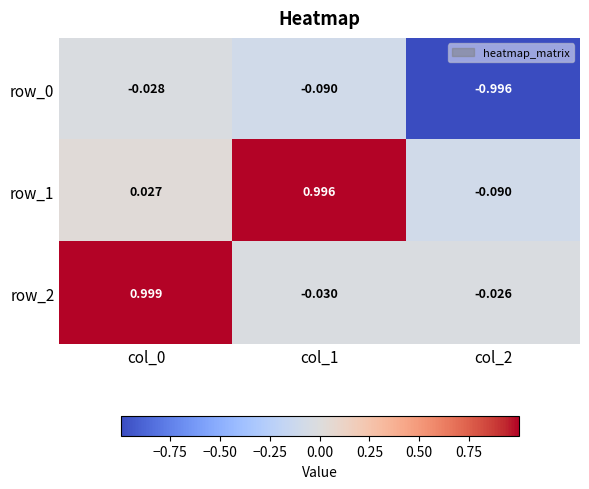

Is the value of row_0 at col_0 greater than the value of row_1 at col_2?

Yes